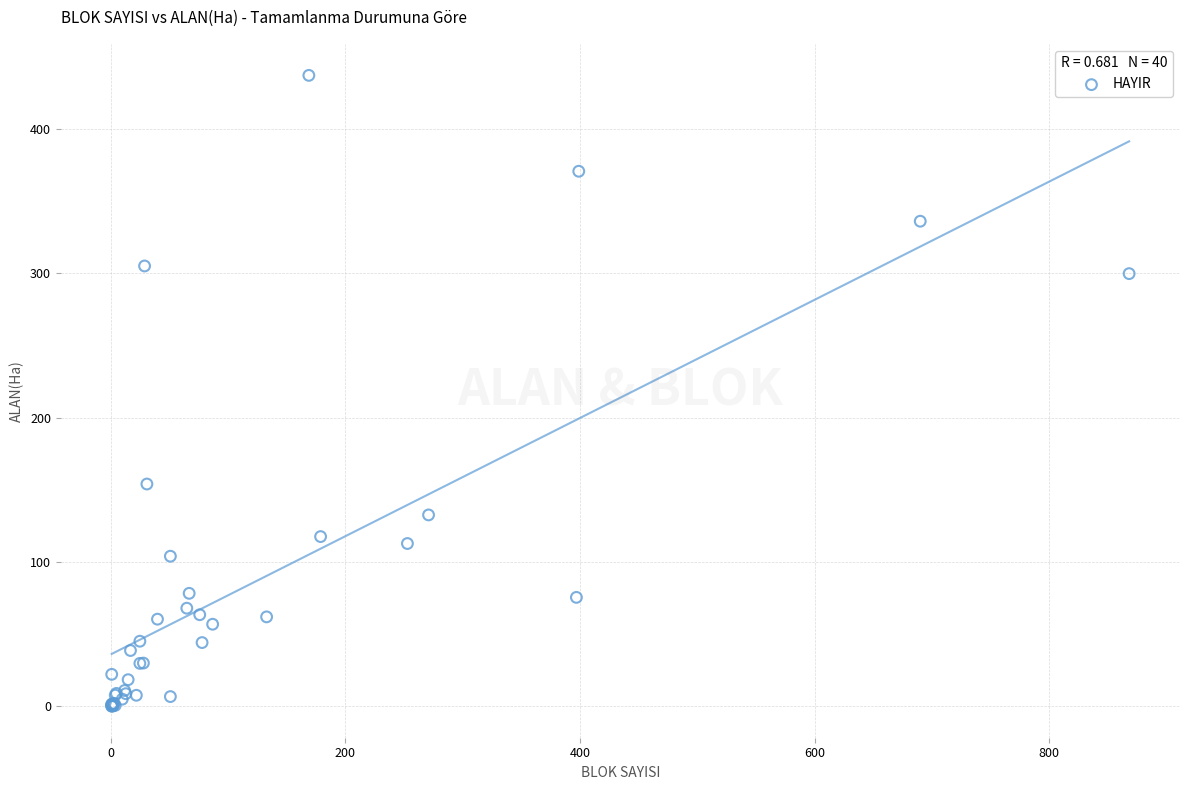

What Y value in the scatter plot is closest to 218?

154.0